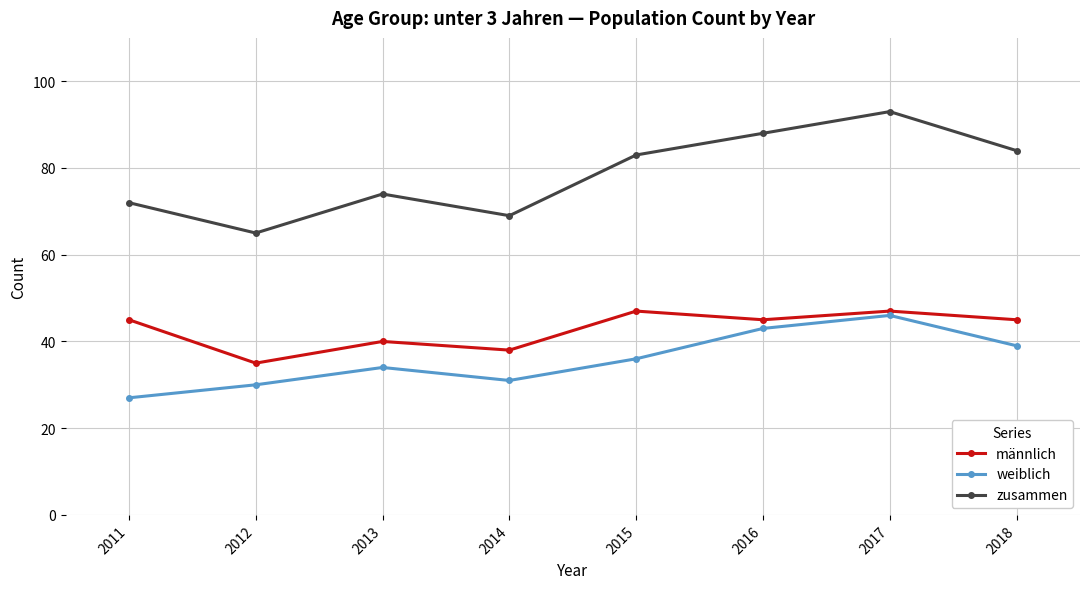

At which category does weiblich reach its first local peak?

2013